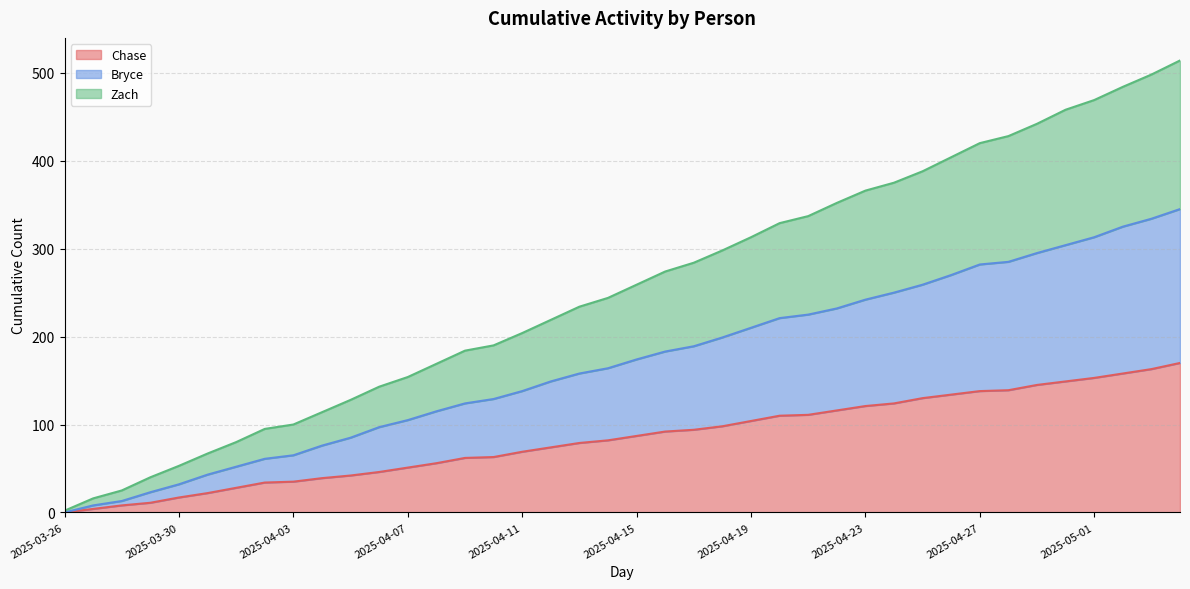

Is the value of Zach at 2025-04-28 greater than the value of Chase at 2025-04-22?

Yes